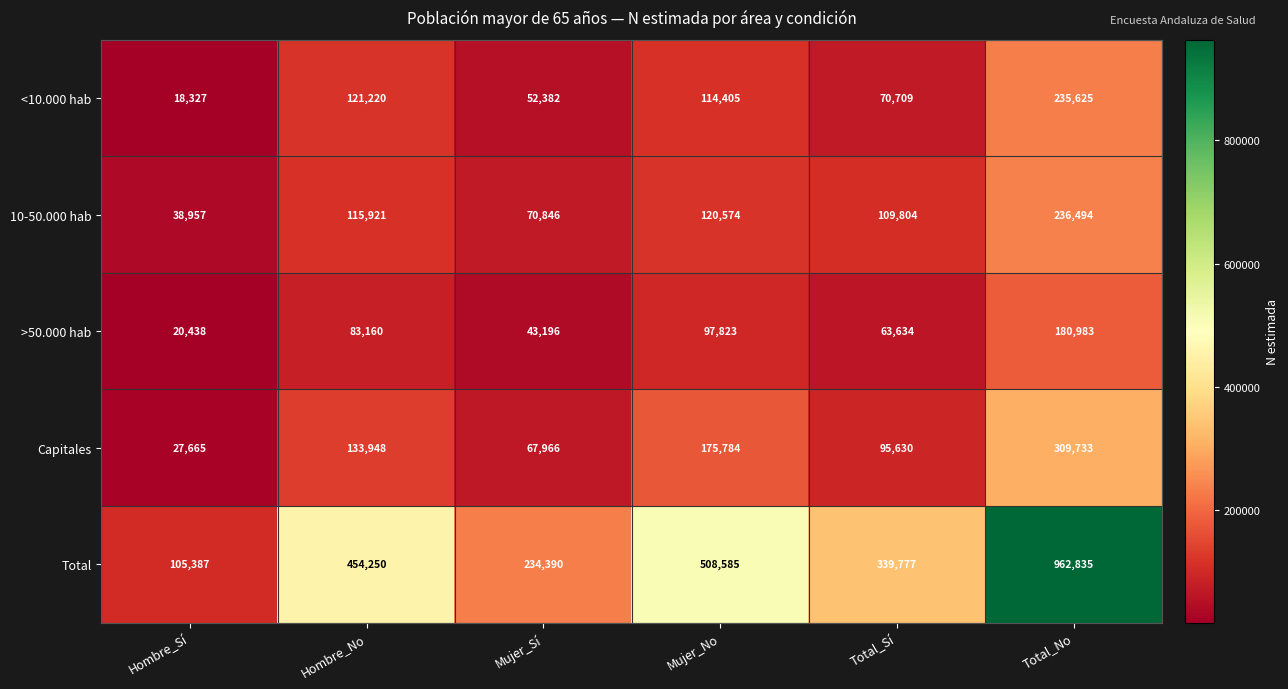

At Mujer_Sí, list the series in order from largest to smallest.

Total, 10-50.000 hab, Capitales, <10.000 hab, >50.000 hab